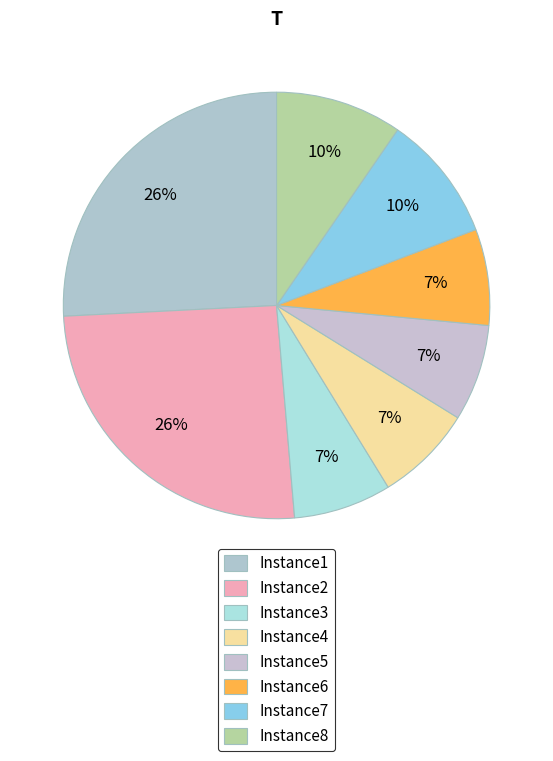

To the nearest percent, what portion does Instance4 represent?

7%